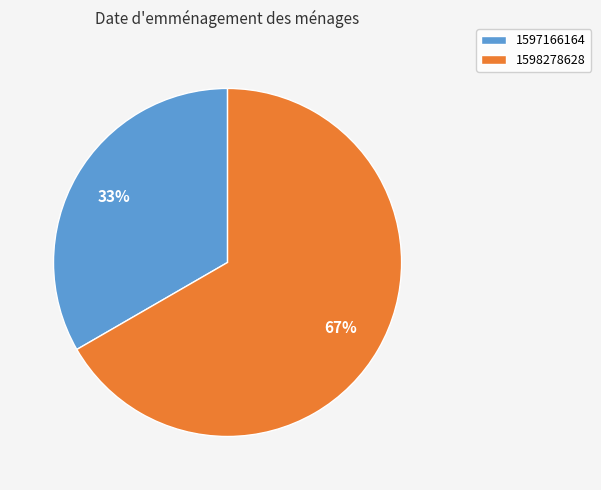

The 1597166164 slice represents 33% of the pie. True or false?

True